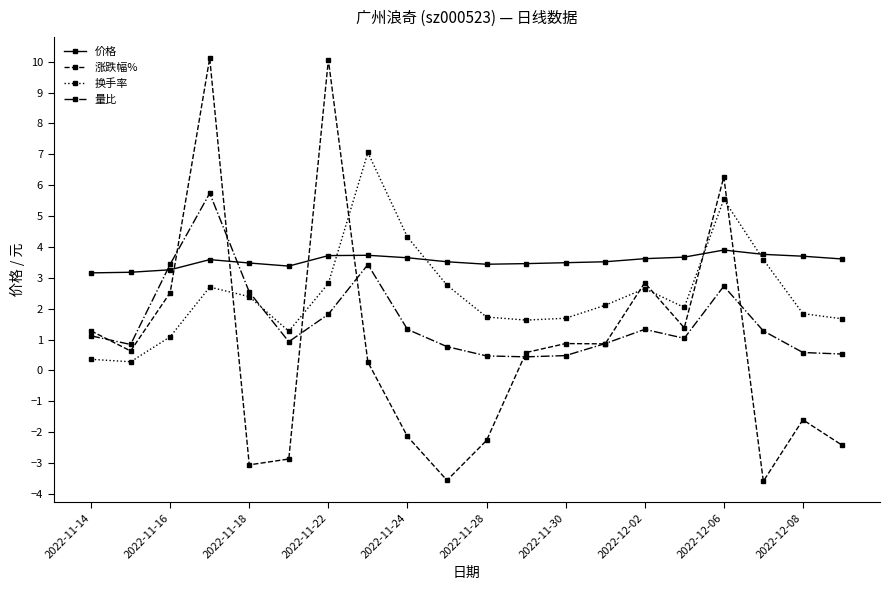

What is the minimum value shown in the chart?

-3.6